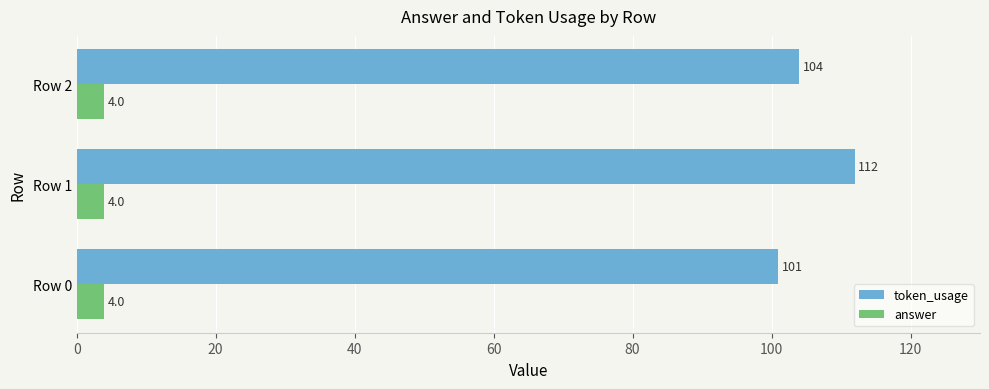

Is it true that token_usage equals 101 at Row 0?

True